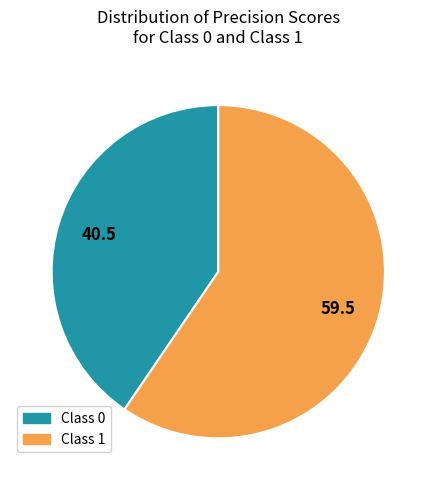

Which slice is the smallest?

Class 0